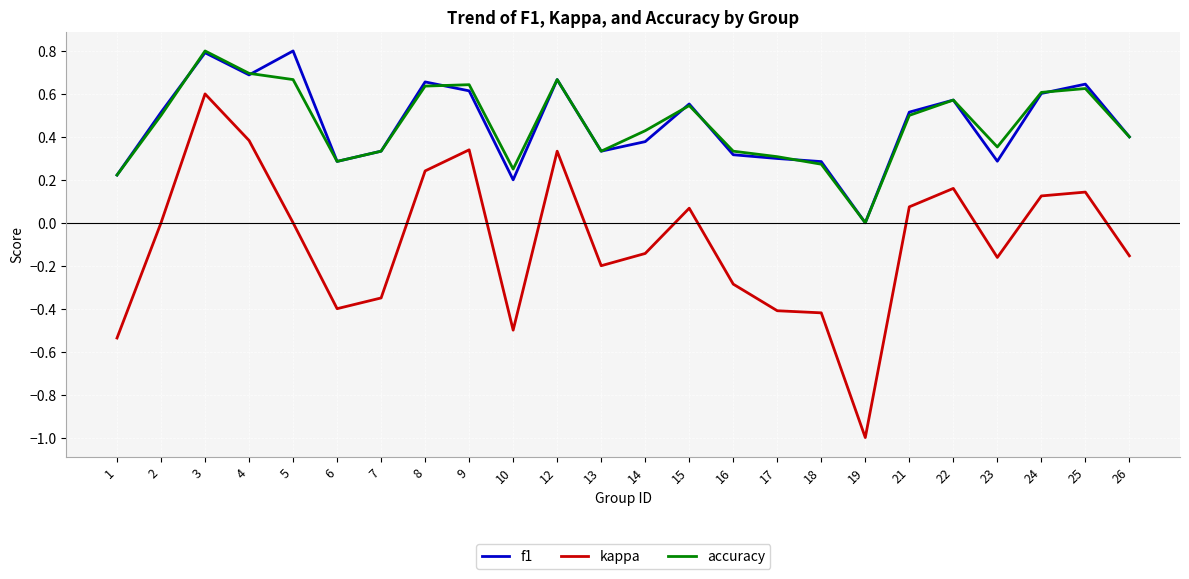

Is the value of accuracy at 14 greater than the value of kappa at 23?

Yes